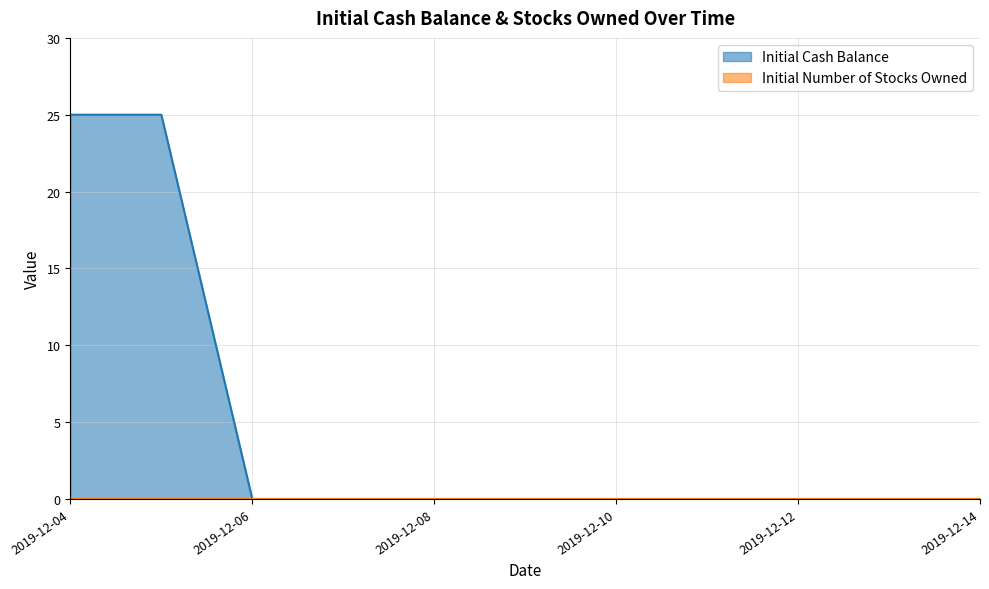

The chart shows a value of -16 at 2019-12-07. True or false?

False